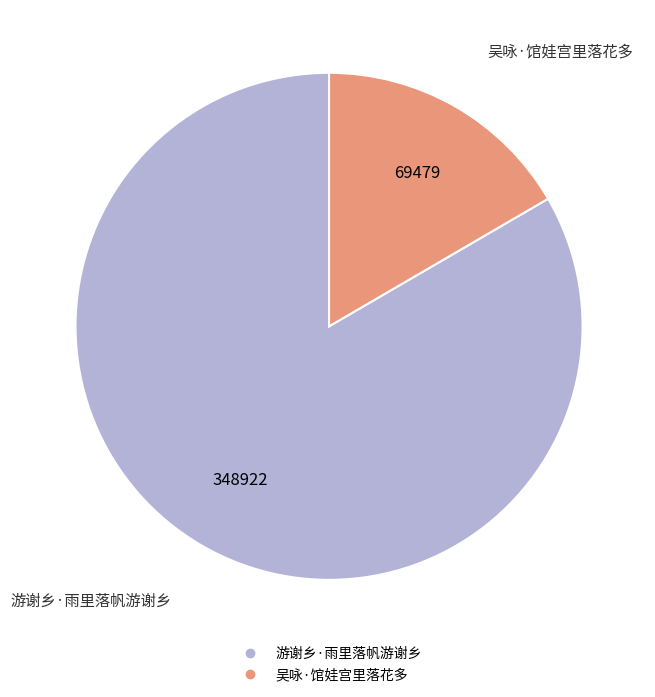

Which has a higher value, 游谢乡·雨里落帆游谢乡 or 吴咏·馆娃宫里落花多?

游谢乡·雨里落帆游谢乡